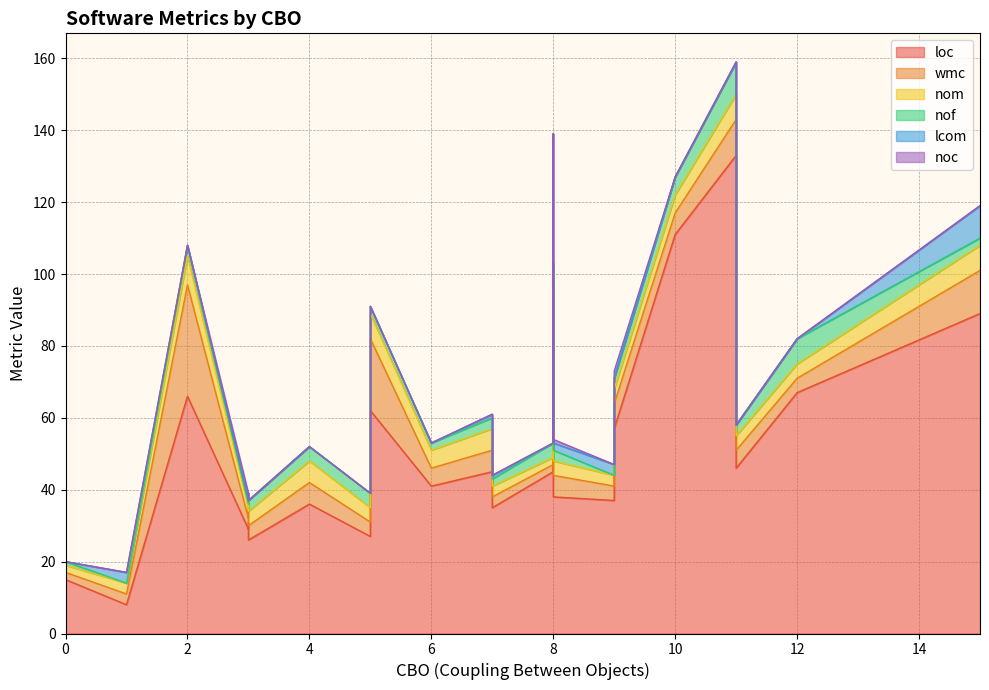

The lcom series shows -12 at 8. True or false?

False